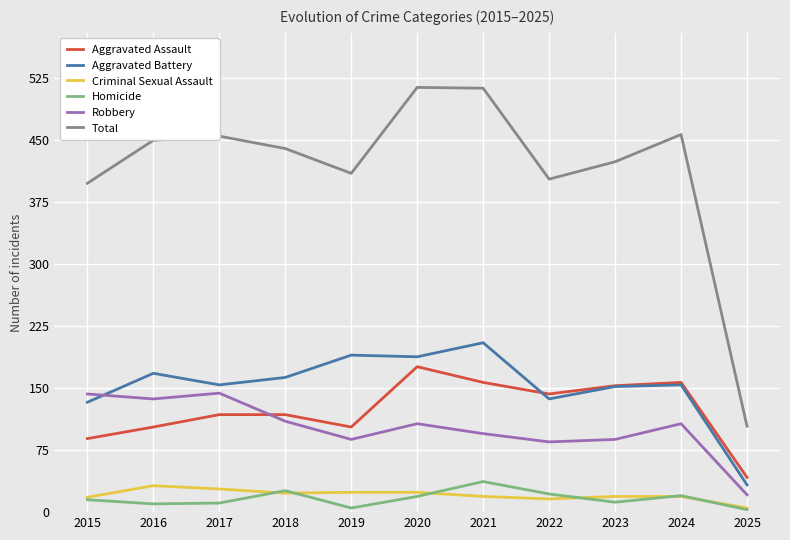

Is it true that Homicide equals 19 at 2020?

True